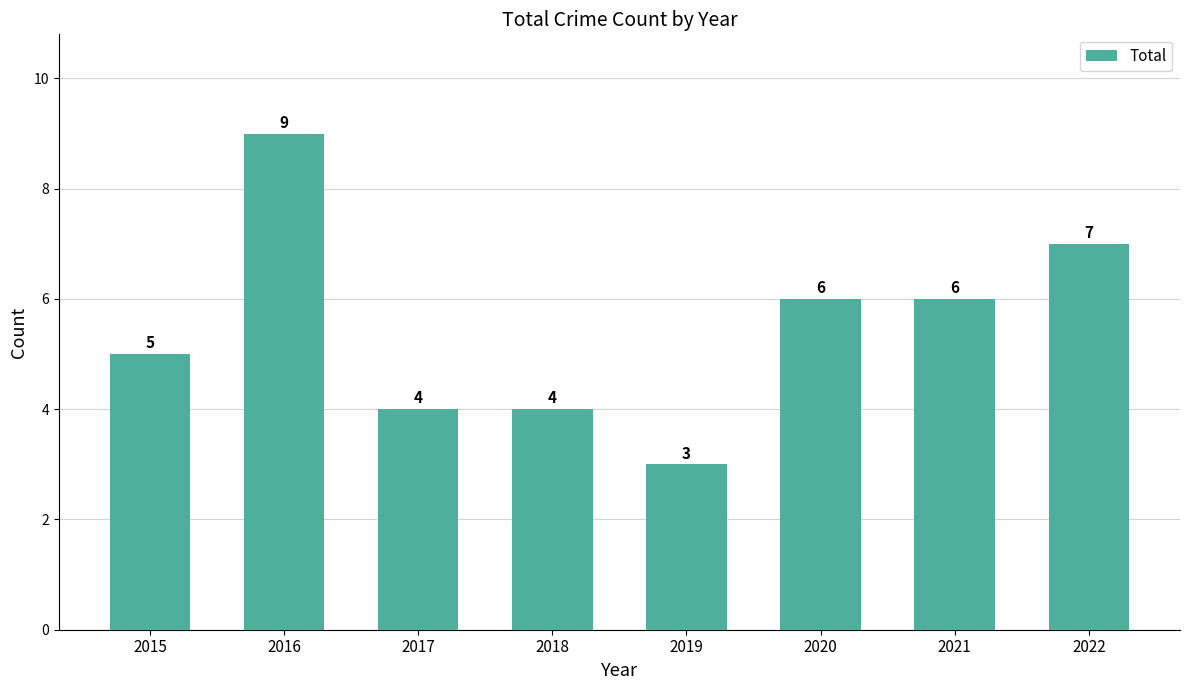

Between 2022 and 2019, which is larger?

2022